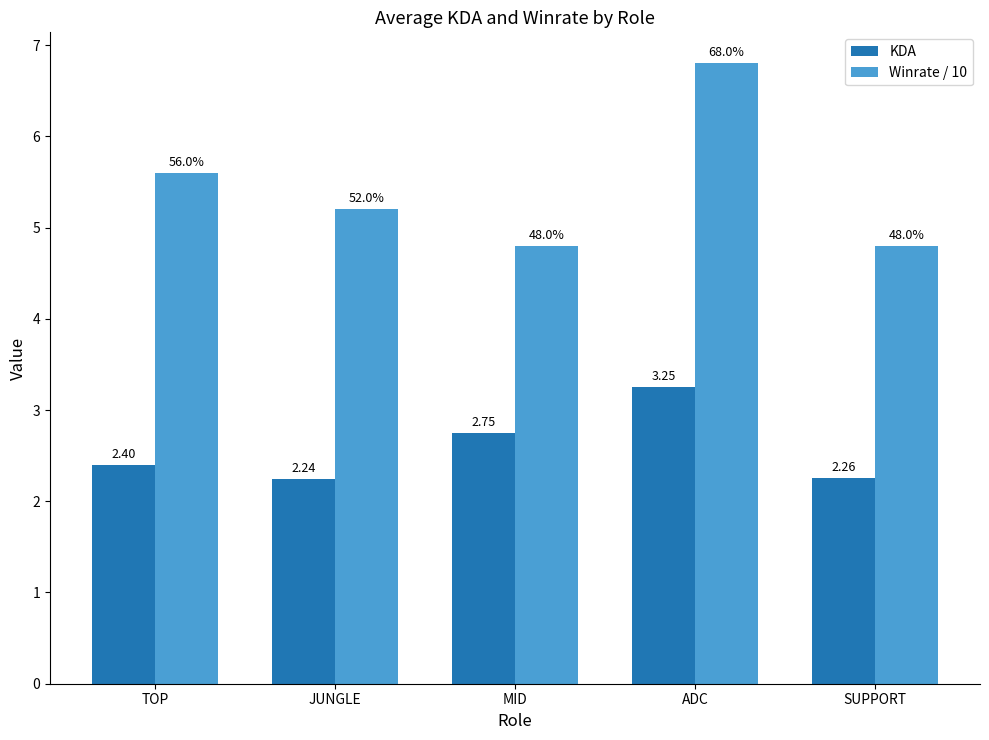

Which category has the lowest value across all series?

JUNGLE